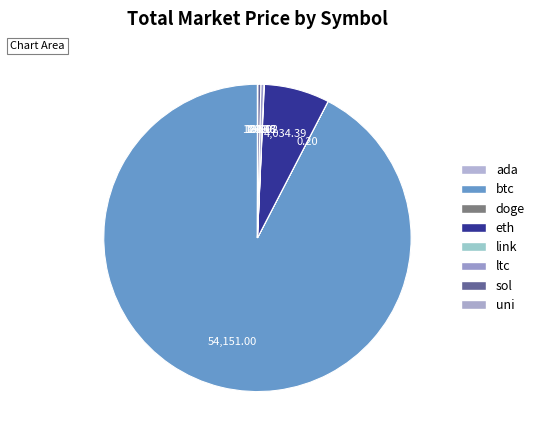

How many slices are in this pie chart?

8